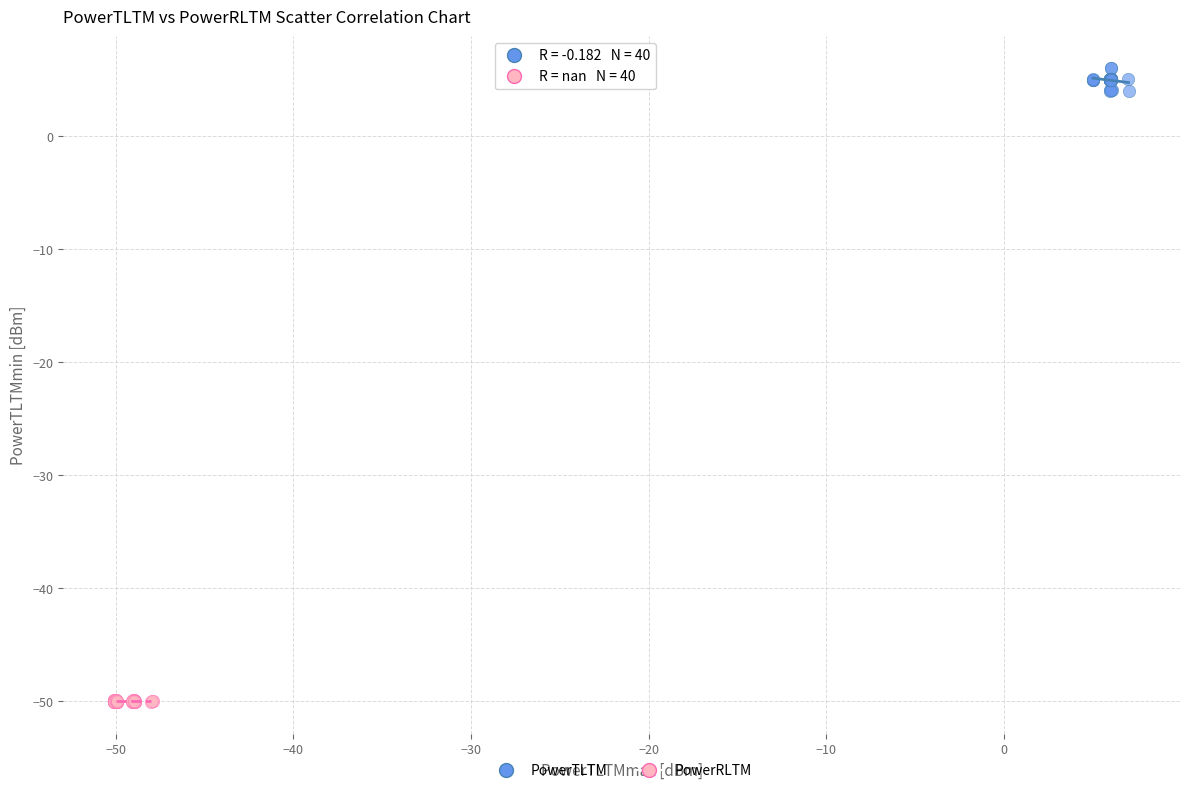

Which series contains the highest Y value?

PowerTLTM